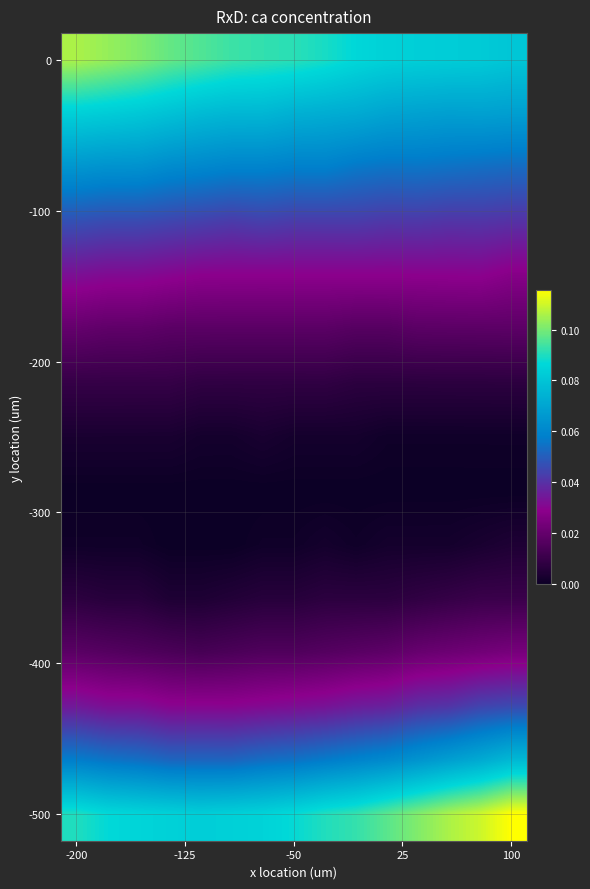

How many distinct data groups are displayed?

15